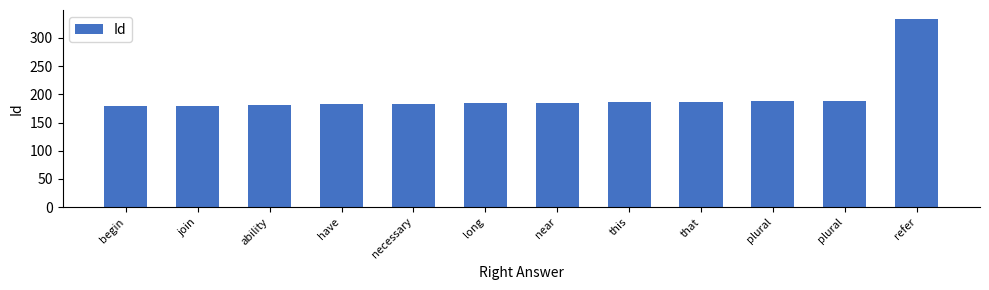

Which category has the highest value across all series?

refer